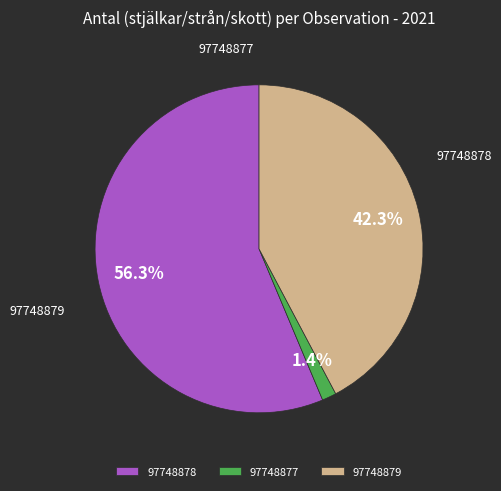

Count the number of slices in the pie.

3